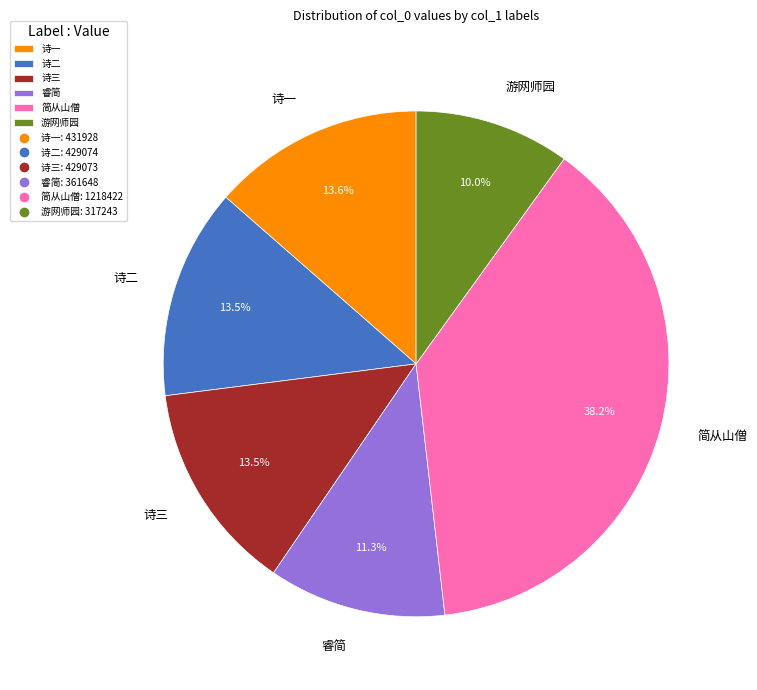

Does 睿简 account for over 50% of the chart?

No